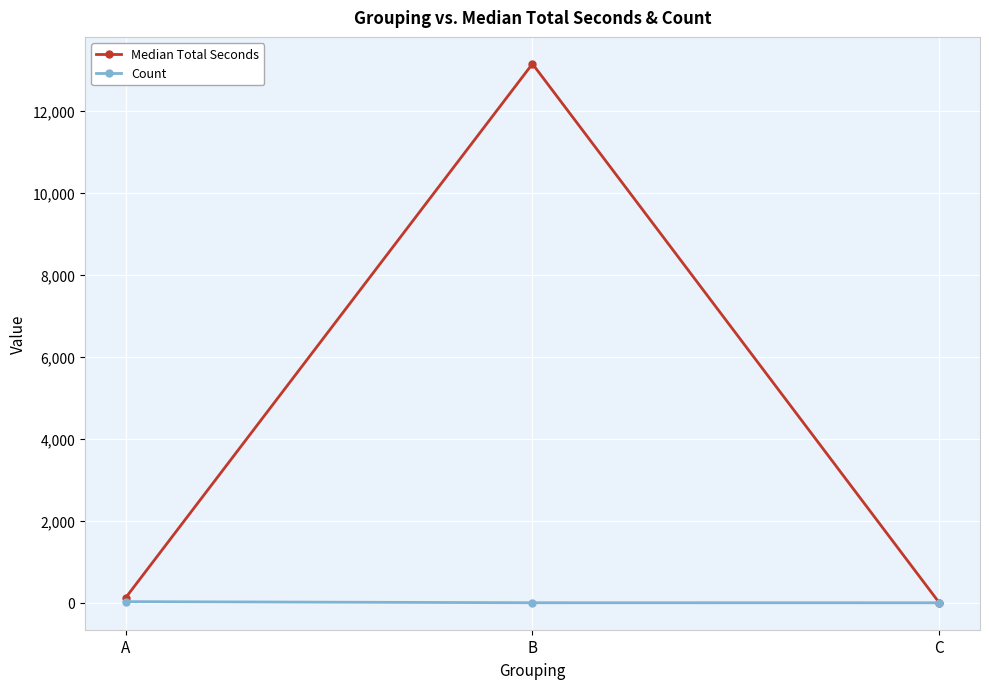

Is it true that Median Total Seconds equals 19703 at B?

False